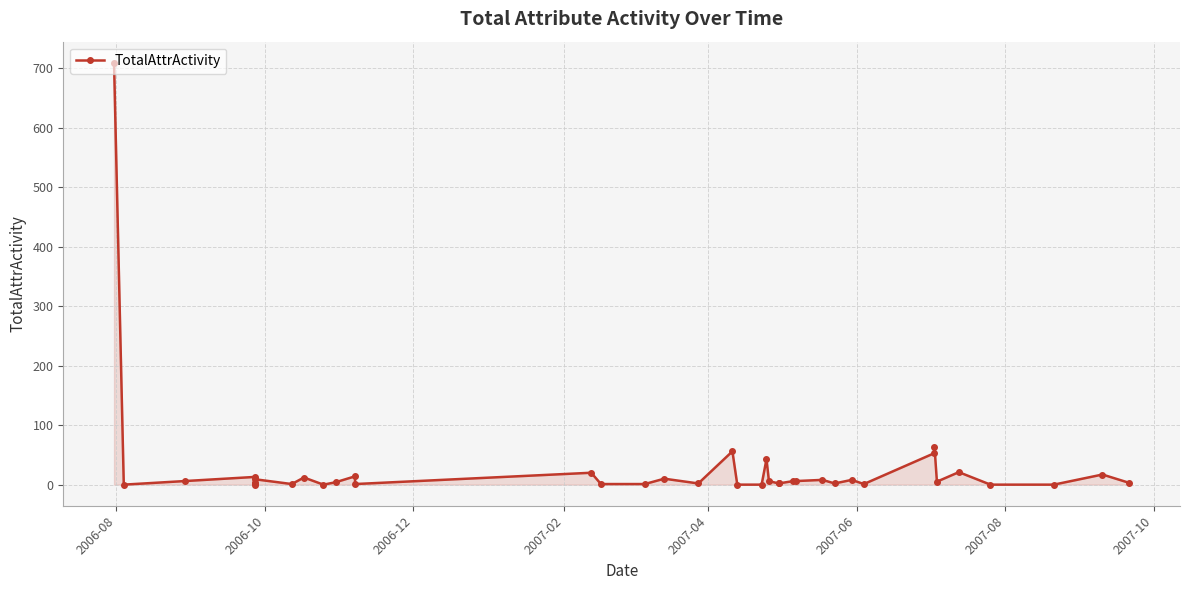

Count the number of categories in the chart.

40